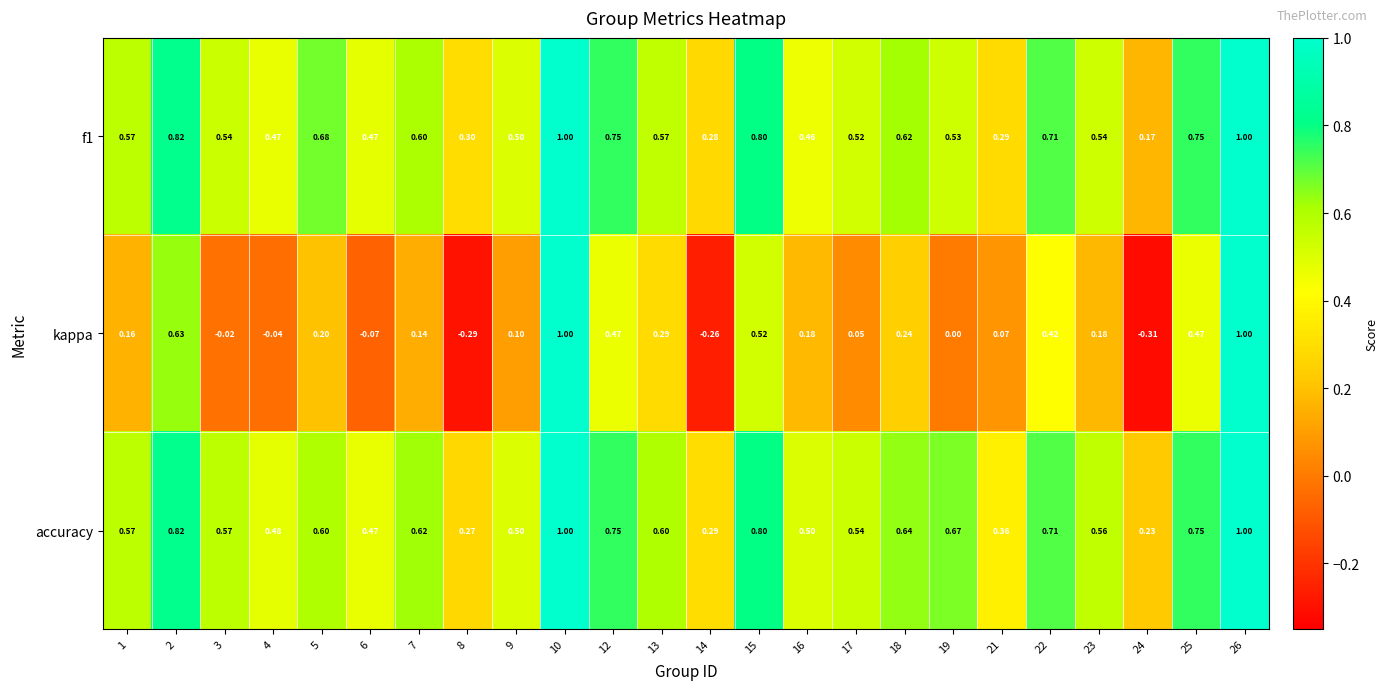

Which series has the largest total across all categories?

accuracy